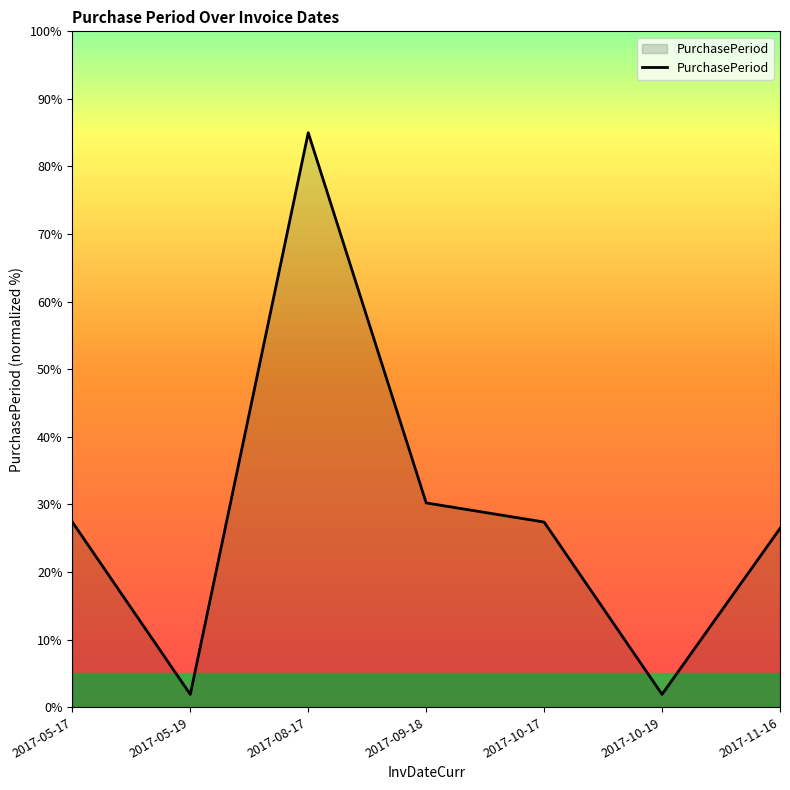

How many lines are shown in the chart?

1